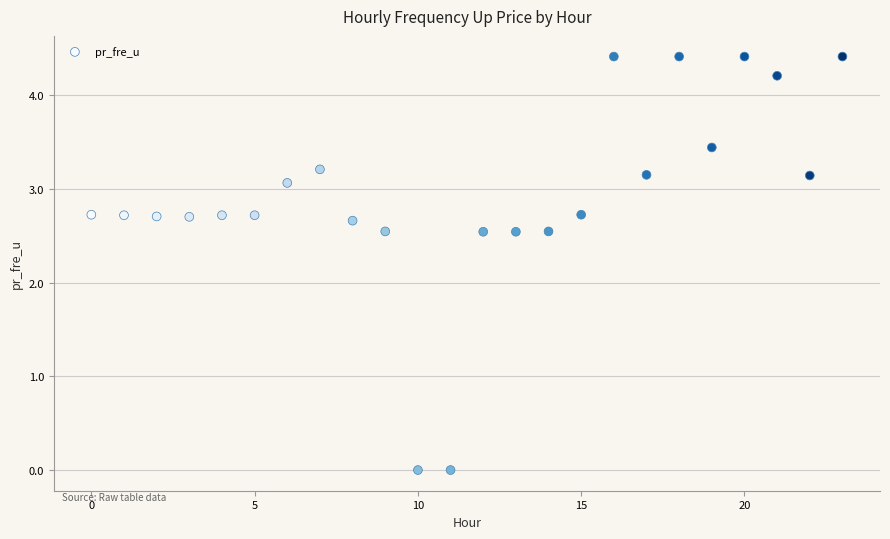

What is the range of Y values (max minus min)?

4.4